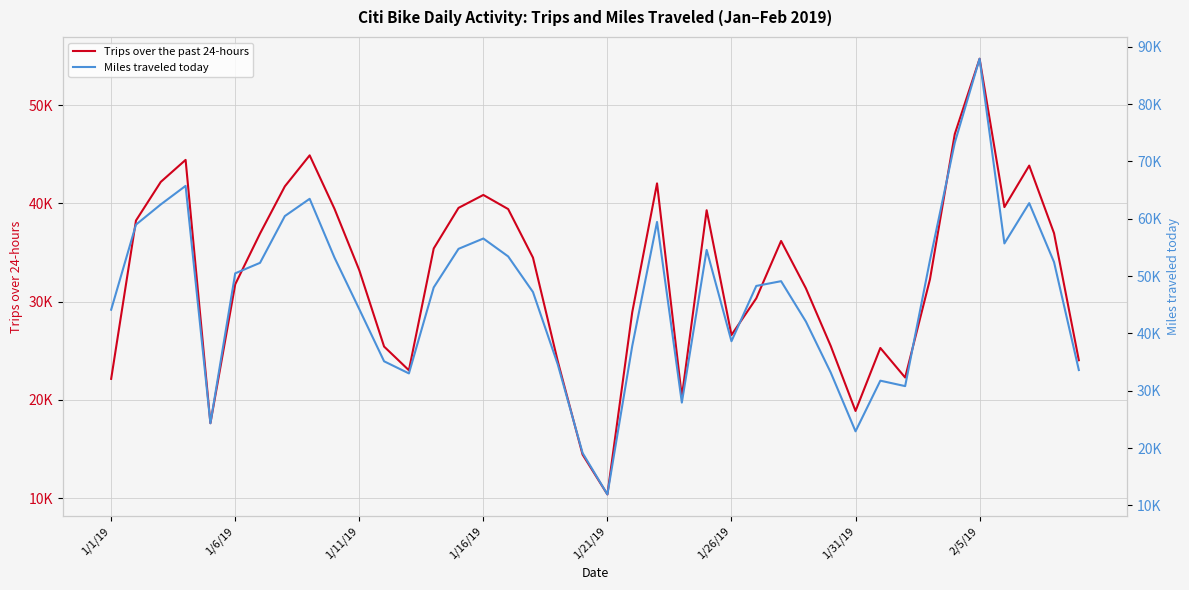

How many data points in Trips over the past 24-hours are less than 34478?

20